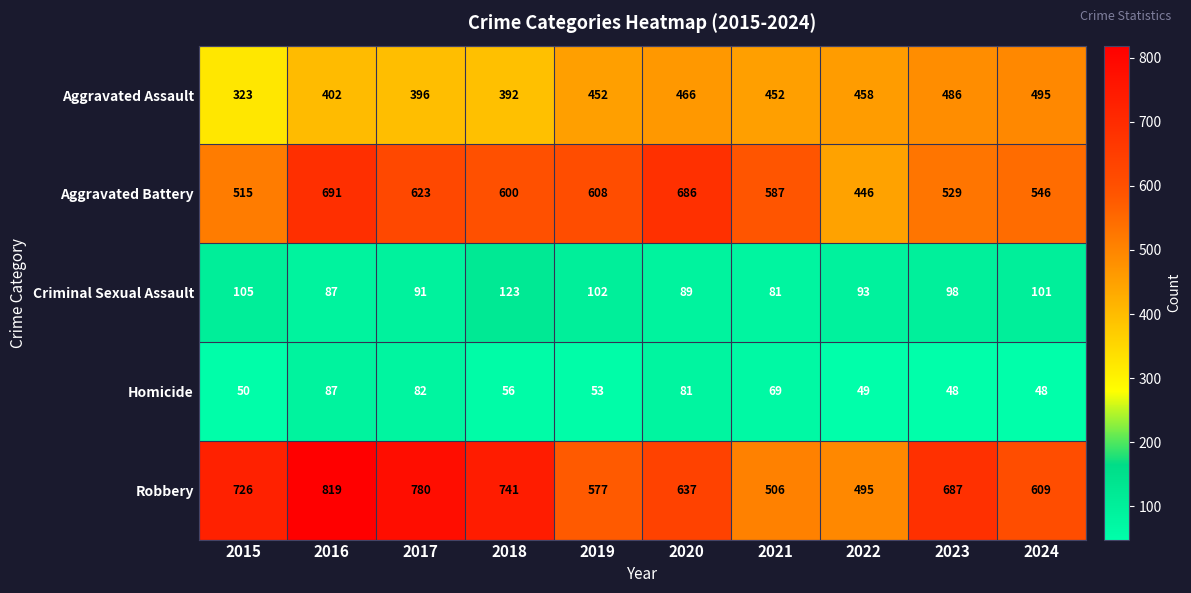

Which series has the largest total across all categories?

Robbery